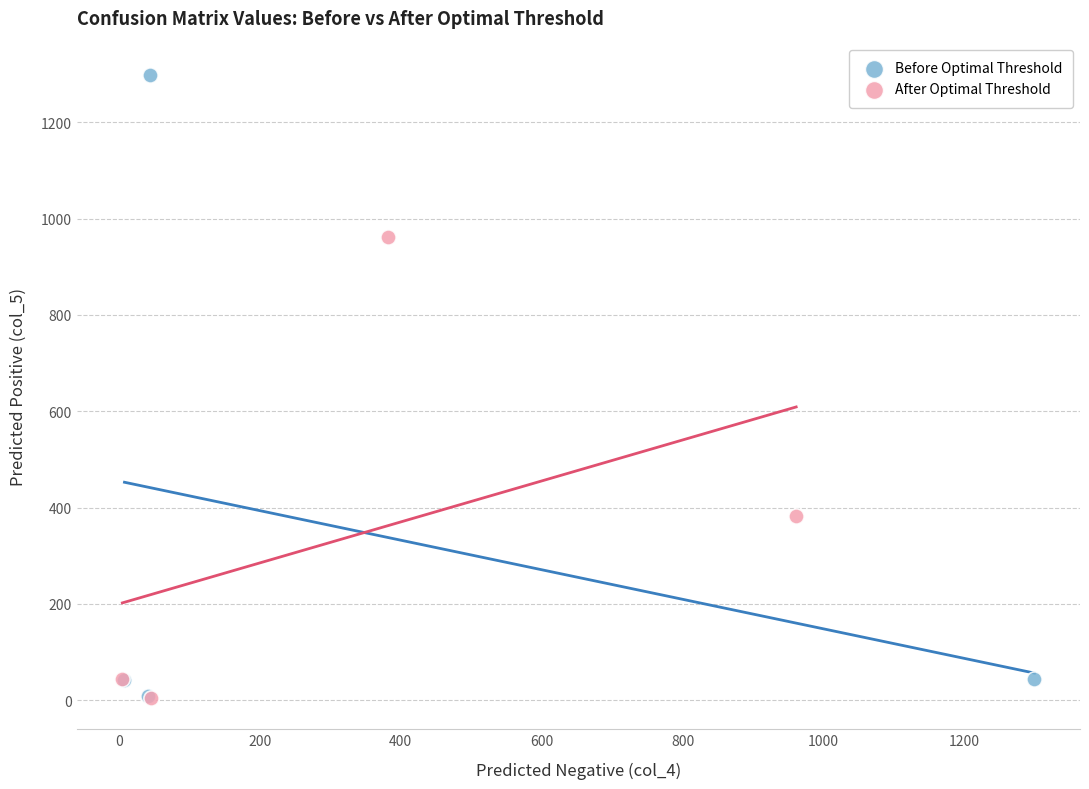

What are all the series names shown in the legend?

Before Optimal Threshold, After Optimal Threshold